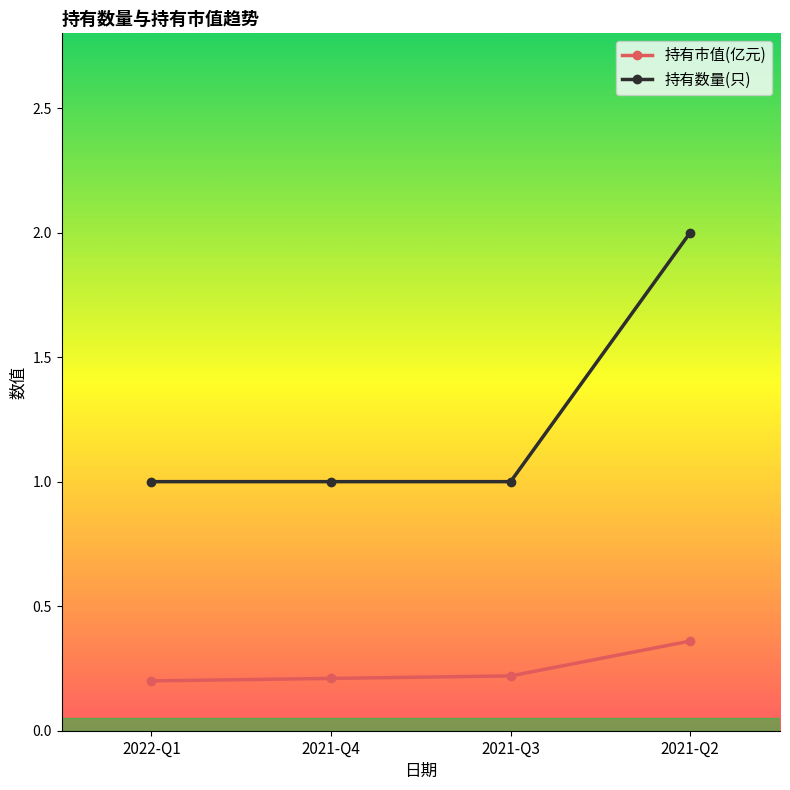

True or false: 持有数量(只) has a value of 0.3 at 2021-Q3.

False